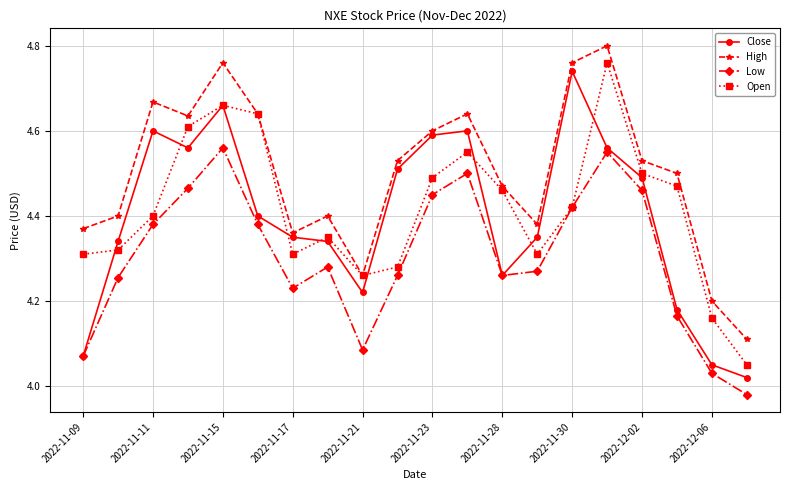

How many High values are between 4 and 5?

20